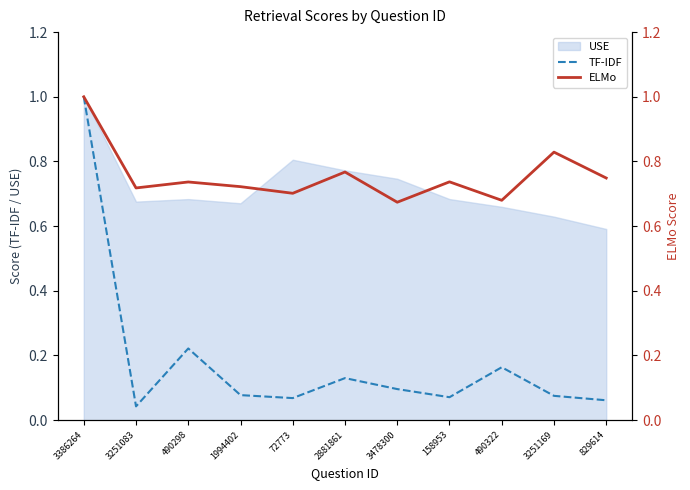

The ELMo series shows 0.7 at 490298. True or false?

True